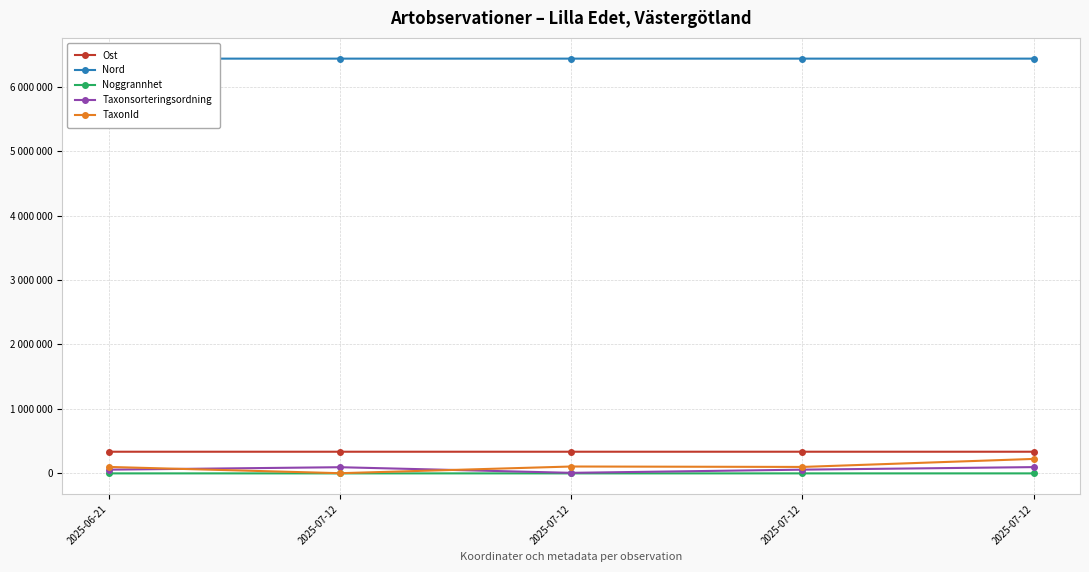

True or false: Nord has a value of 6435642 at 2025-07-12.

True